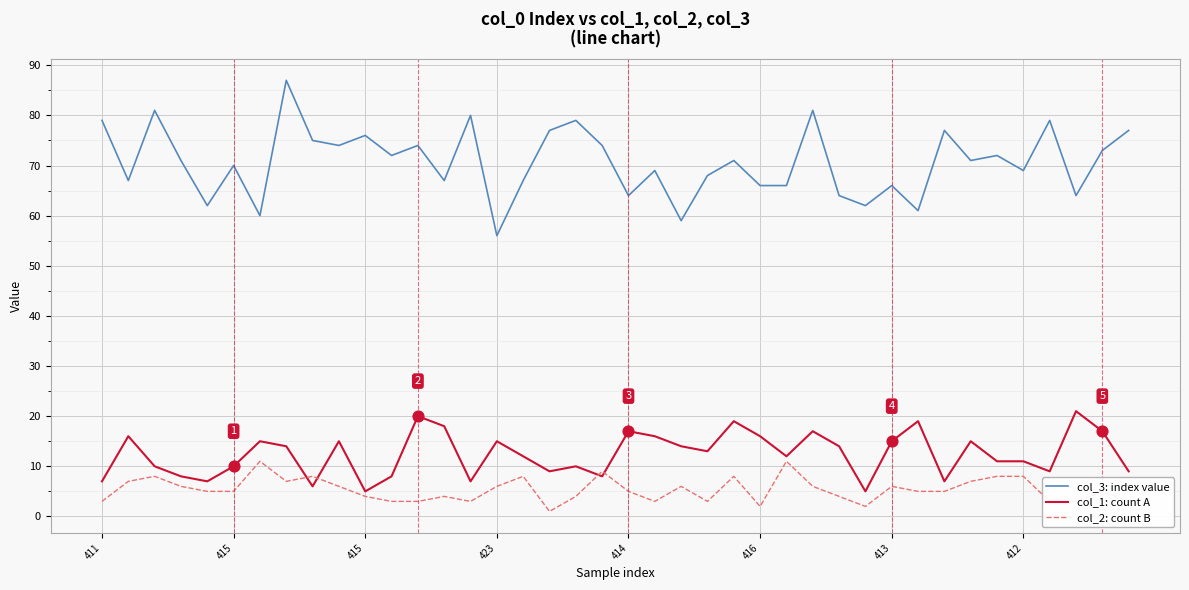

Which series has the largest total across all categories?

col_3: index value